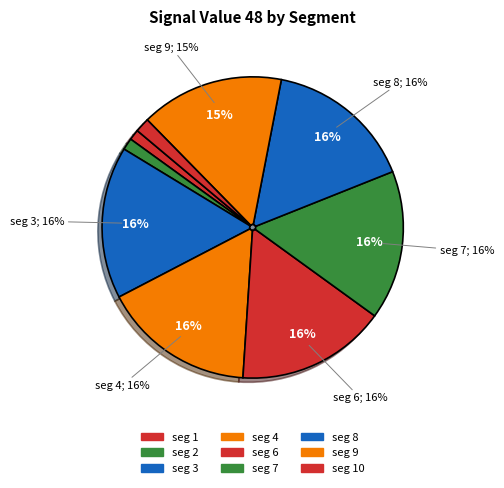

What percentage do signal segment 7 and signal segment 2 together represent?

17.3%